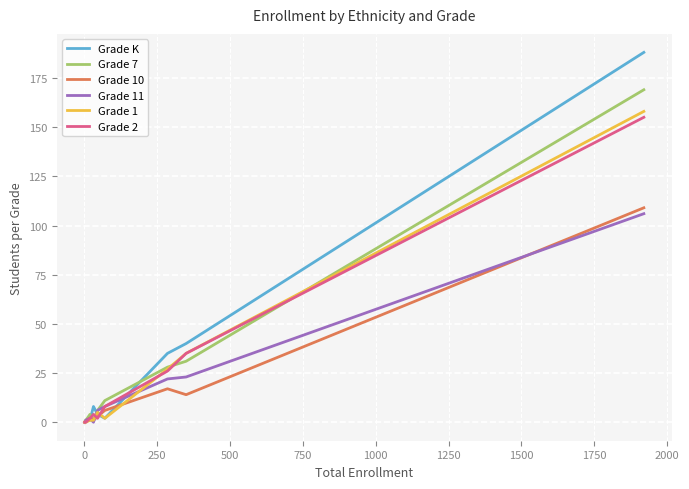

What is the greatest value displayed?

188